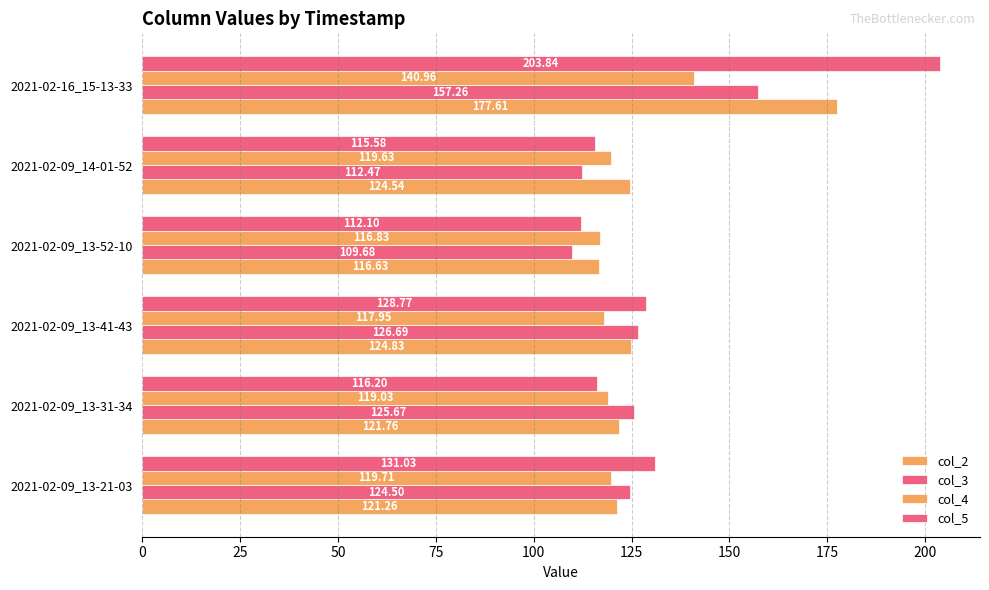

Count the number of categories in the chart.

6